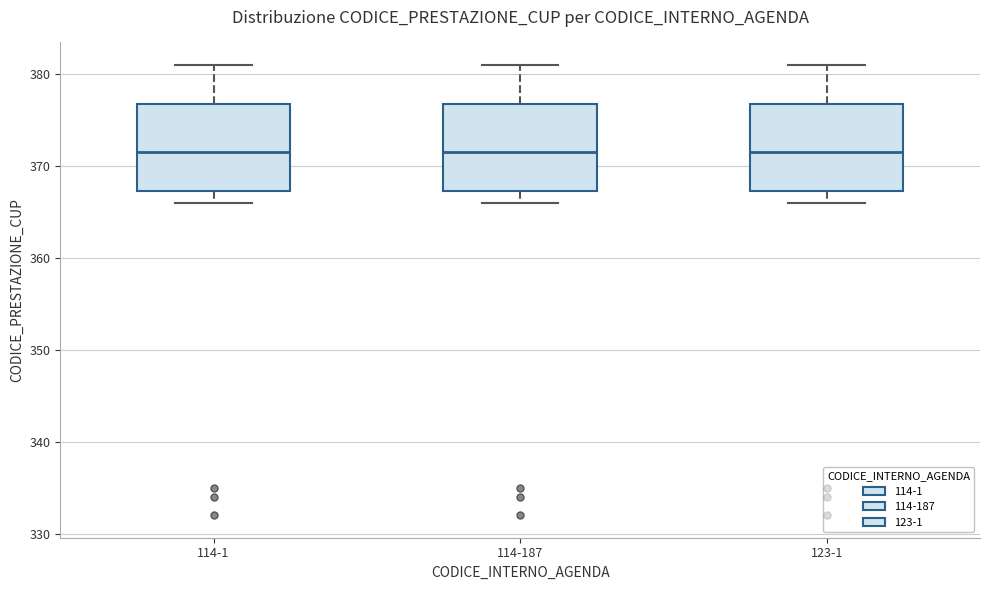

Reading left to right, transcribe this box plot: for each box, give where its median line is, the range the box spans, and where its two whiskers end, as read against the y-axis. The values are not printed on the chart, so give them approximately, as read against the axis.

114-1: median 372, box 367 to 377, whiskers 366 to 381
114-187: median 372, box 367 to 377, whiskers 366 to 381
123-1: median 372, box 367 to 377, whiskers 366 to 381